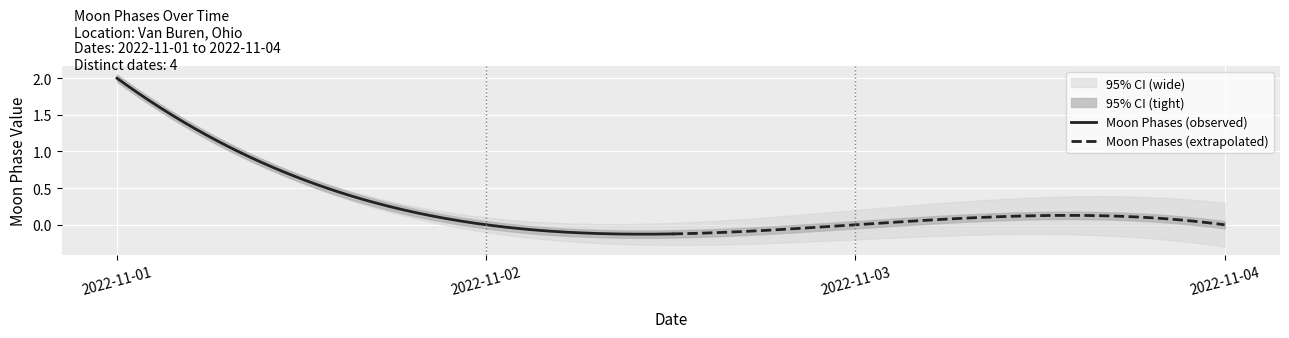

Is this an area chart (filled region under the line)?

No